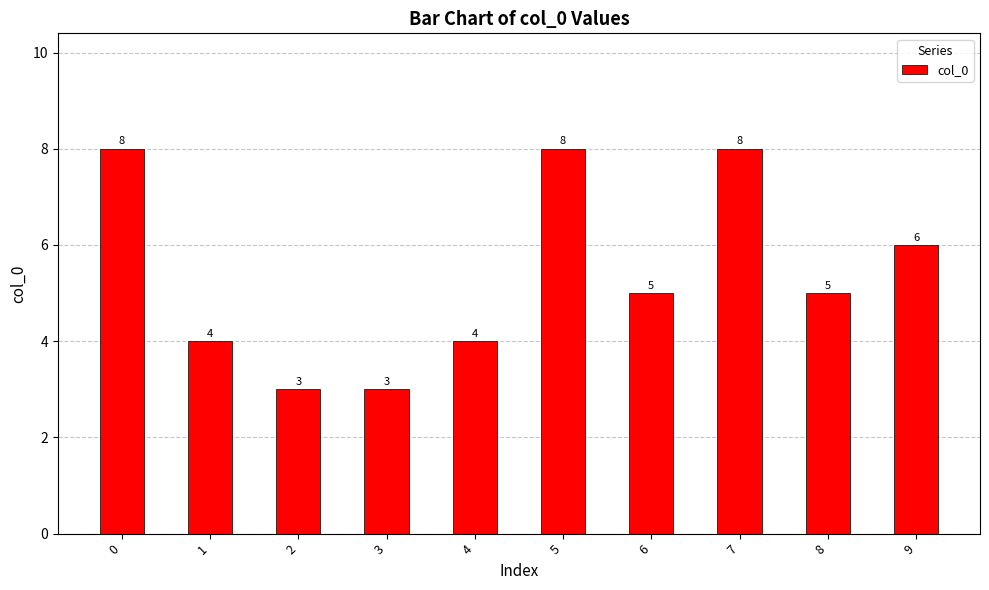

The chart shows a value of 12 at 5. True or false?

False